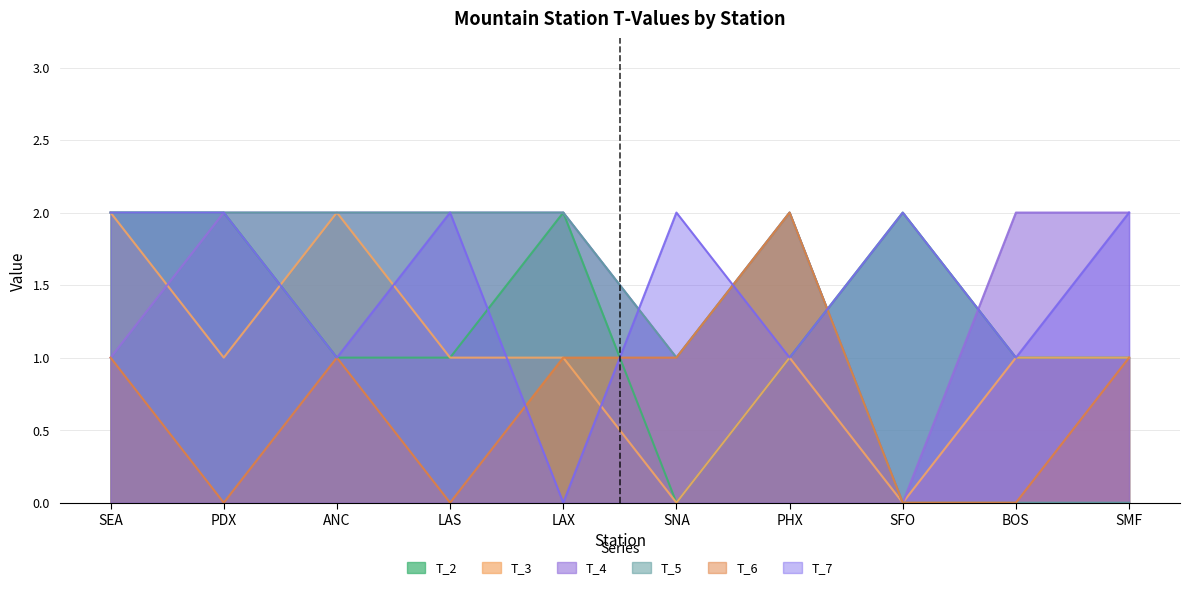

Reading left to right, what are all the values shown in this chart?

T_2: 2	2	1	1	2	0	1	2	1	1
T_3: 2	1	2	1	1	0	1	0	1	1
T_4: 1	2	2	2	2	1	2	0	2	2
T_5: 2	2	2	2	2	1	2	0	0	0
T_6: 1	0	1	0	1	1	2	0	0	1
T_7: 2	2	1	2	0	2	1	2	1	2